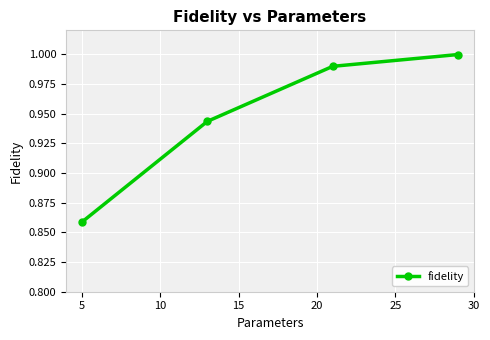

True or false: the data has more than 1 interior local peaks.

False